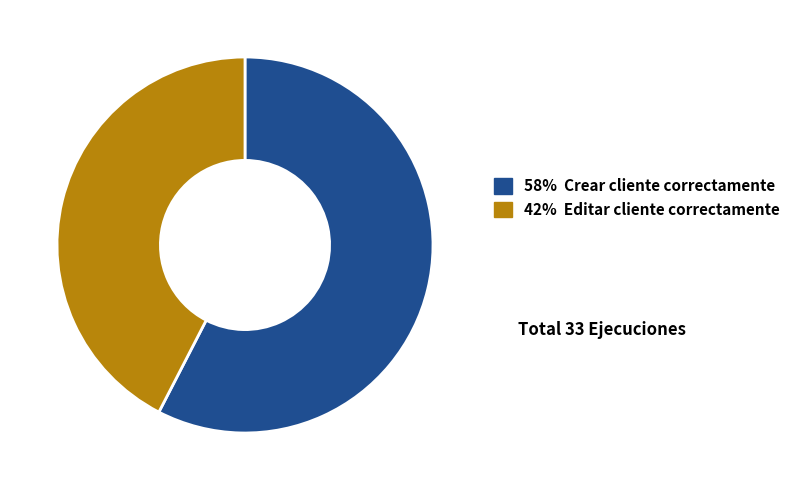

Is there a majority slice in this chart?

Yes